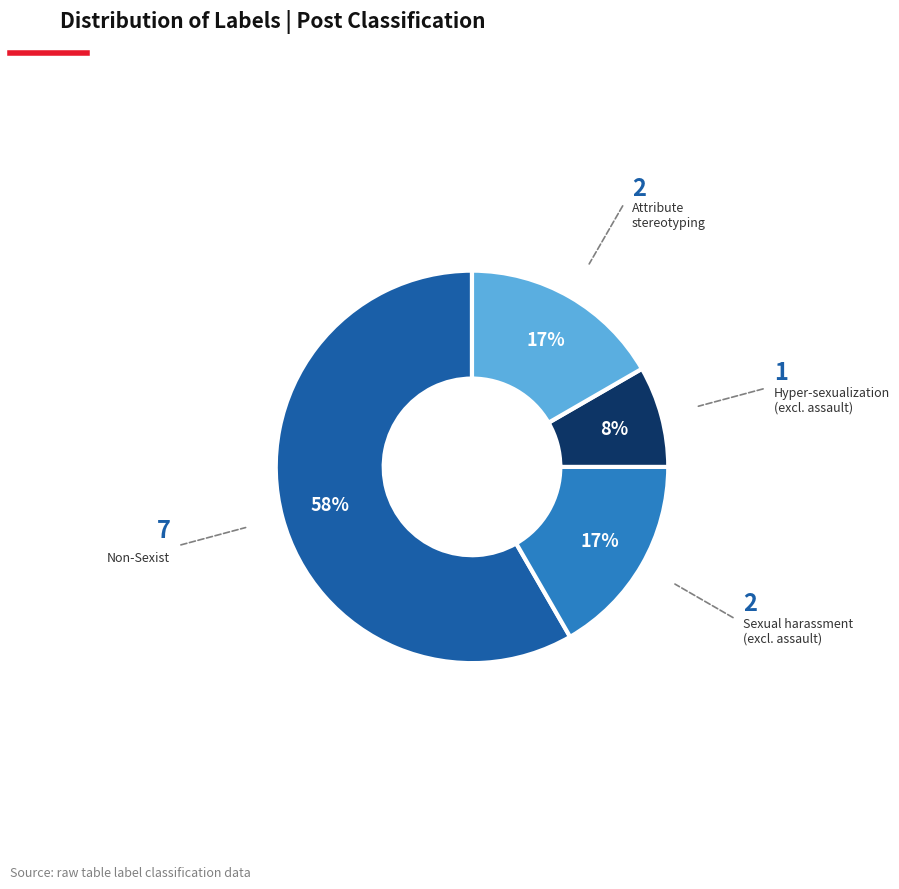

To the nearest percent, what is the average slice percentage?

25%